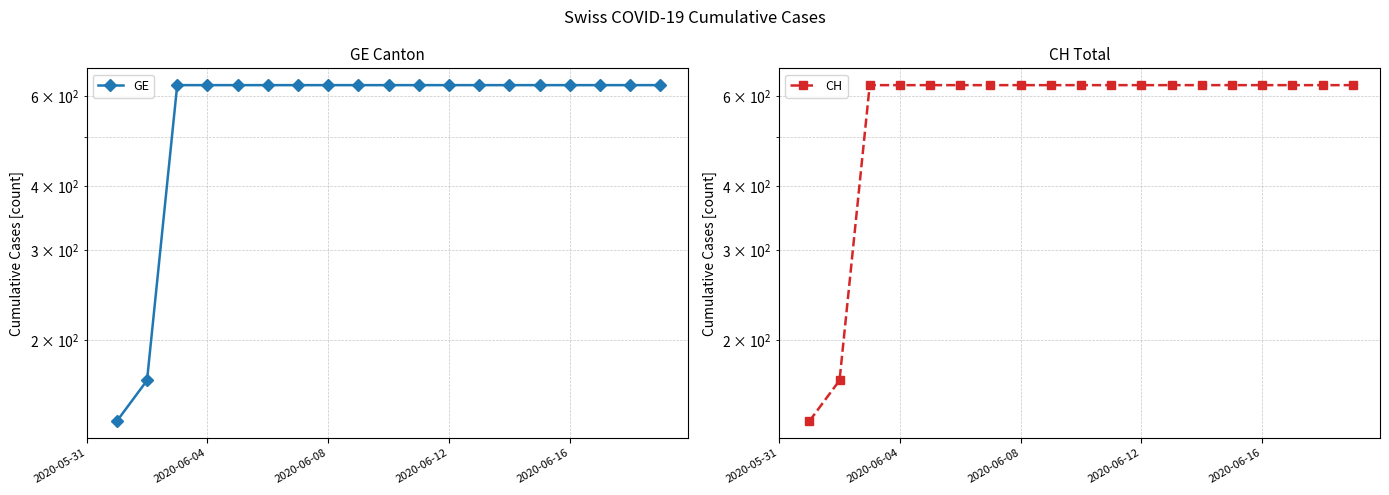

Does the chart display data point markers on the line(s)?

Yes